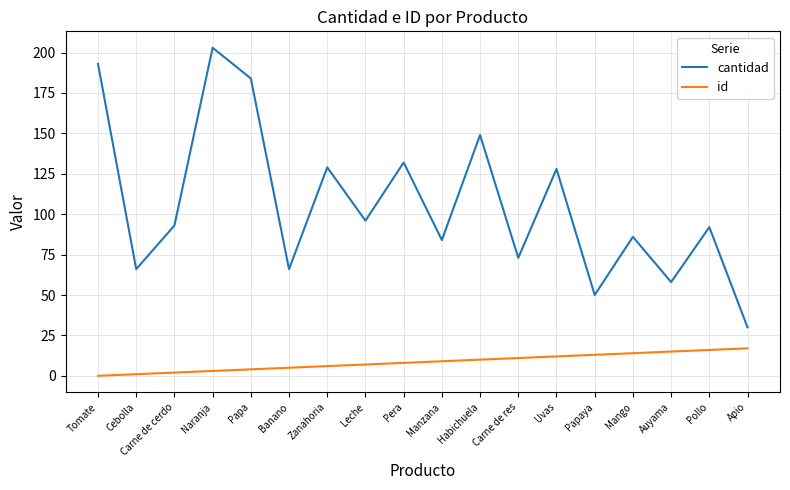

Is the value of cantidad at Pera greater than the value of id at Auyama?

Yes